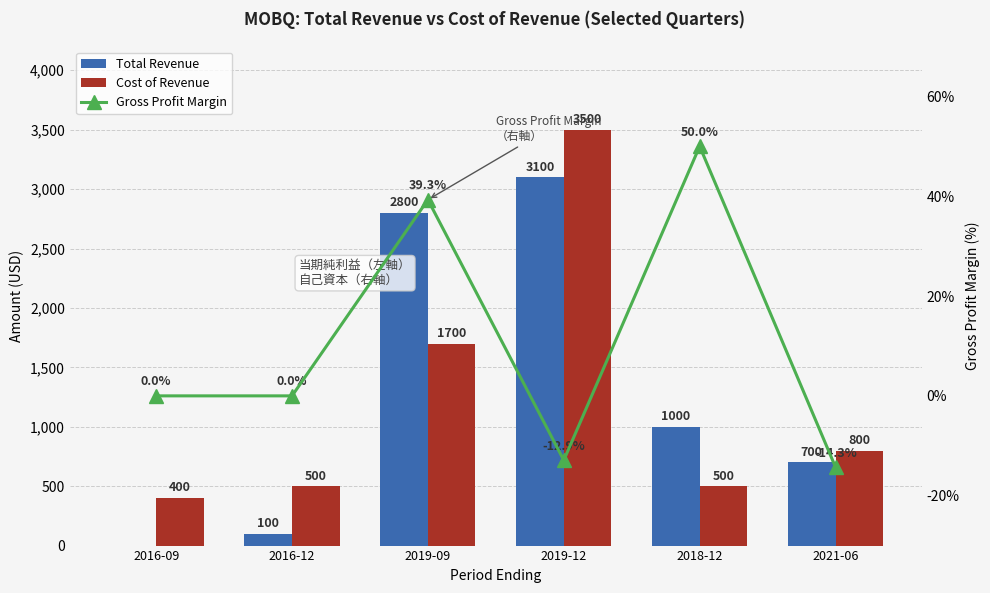

At which category is the sum across all series the highest?

2019-12